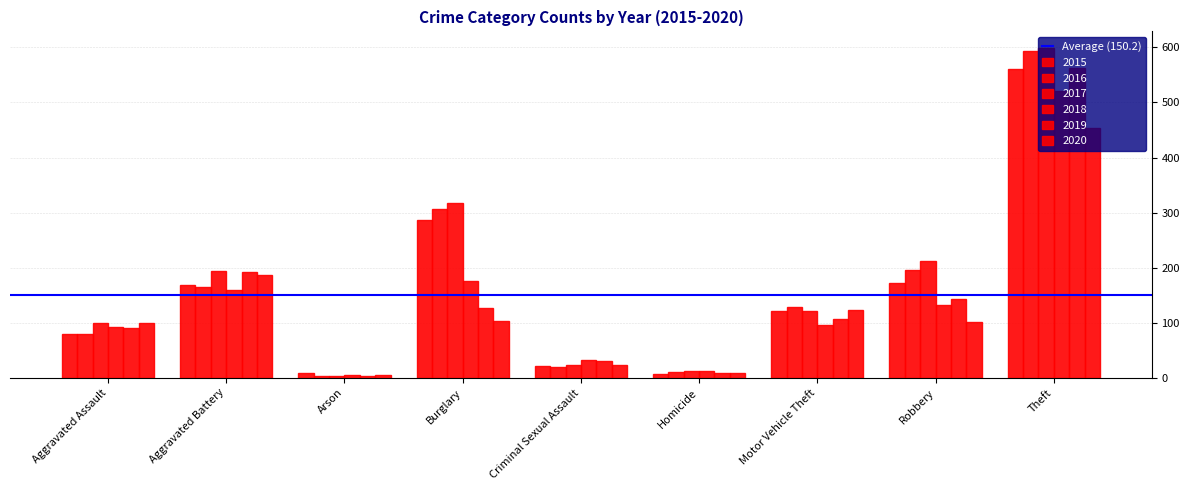

What position from the right is Criminal Sexual Assault?

5